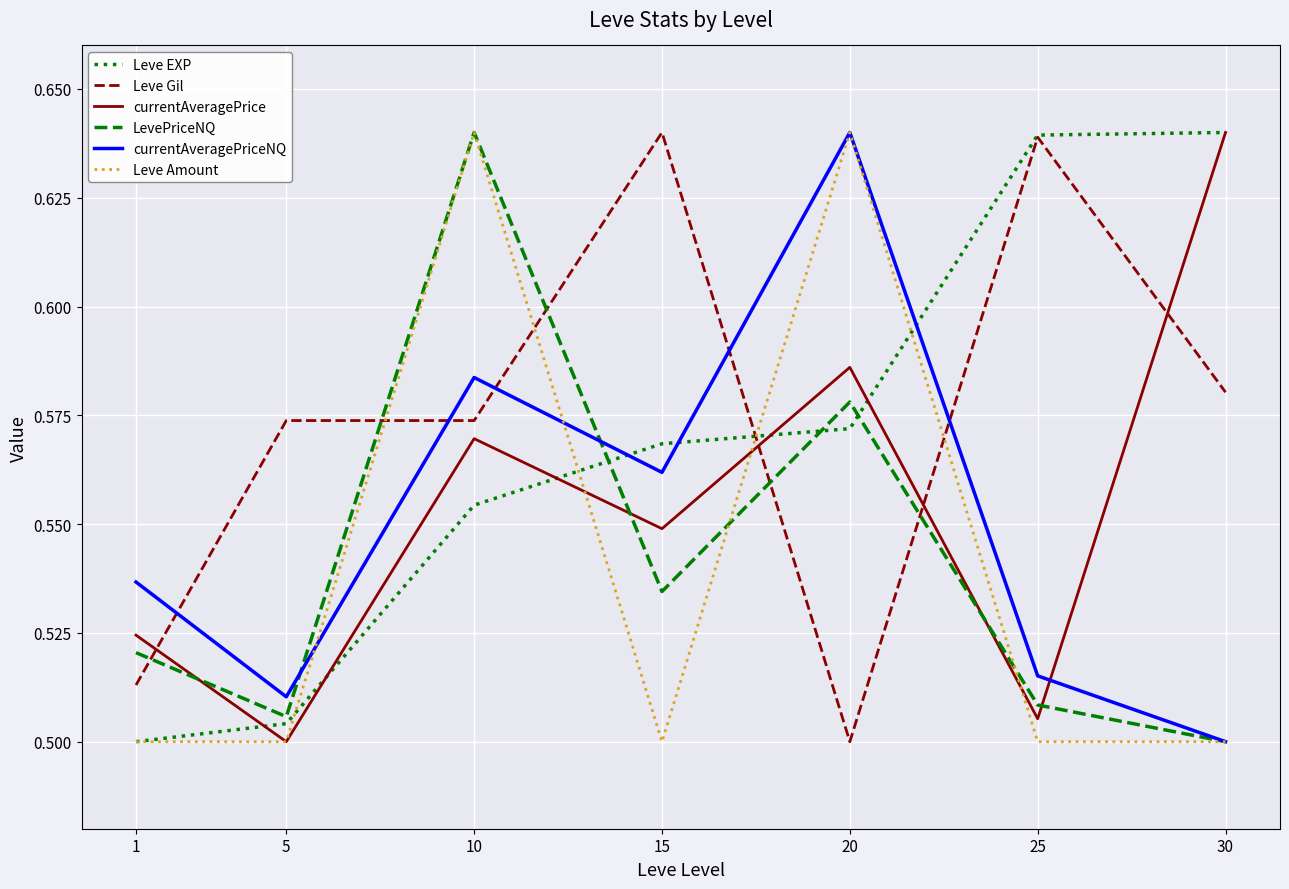

How many interior local valleys does the currentAveragePriceNQ series have?

2